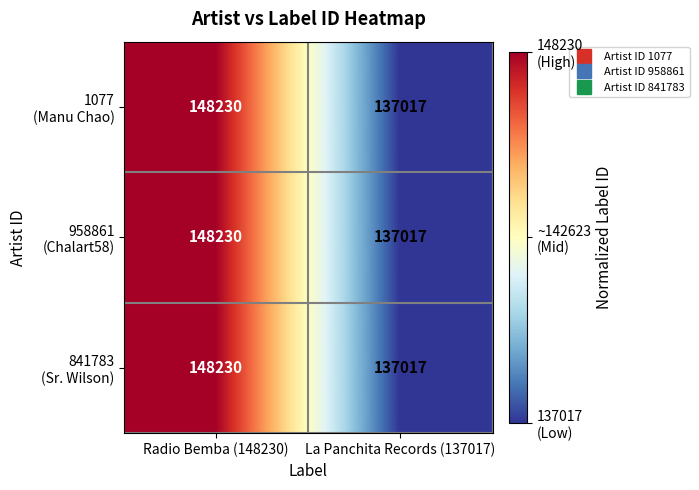

What is the total value across all series at Radio Bemba (148230)?

444690